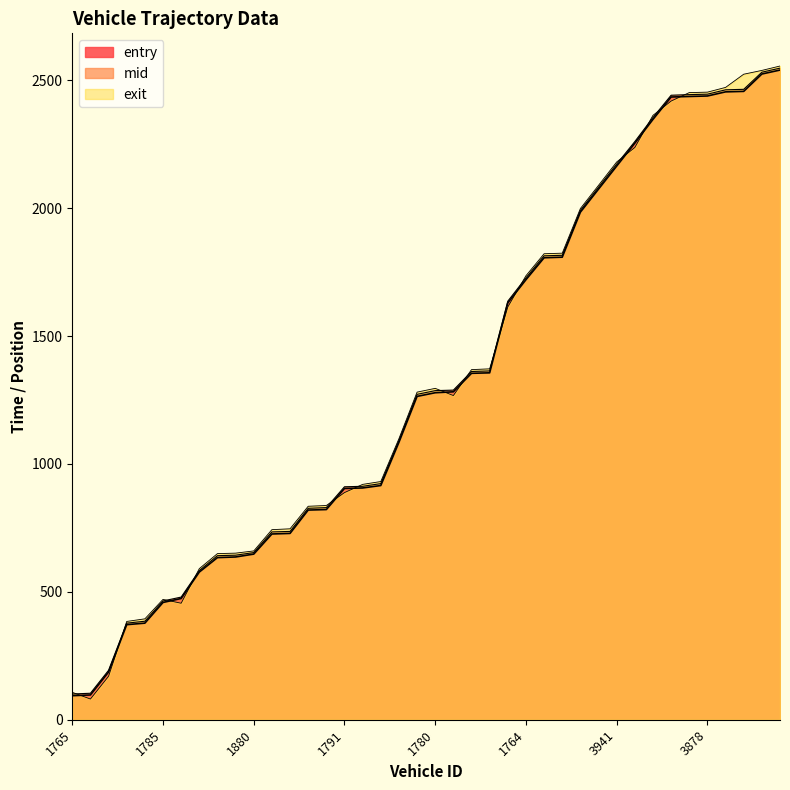

Reading right to left, extract all data points from this chart.

entry: 2539.6	2524.2	2456.3	2454.4	2438.2	2436.4	2434.2	2346.8	2253.8	2164.3	2074.3	1984.1	1808.1	1805.9	1720.1	1629.5	1356.1	1354.2	1281.8	1278.3	1264.0	1084.3	915.5	906.0	904.1	821.6	819.6	728.4	726.1	647.5	636.2	633.8	577.3	473.9	458.4	377.6	371.6	186.6	96.8	94.0
mid: 2547.1	2531.2	2464.3	2462.4	2445.3	2443.5	2441.2	2354.2	2260.1	2172.1	2081.4	1991.0	1815.5	1813.5	1727.4	1636.0	1363.5	1361.2	1288.5	1286.5	1272.0	1091.3	923.0	912.5	910.6	829.1	826.5	736.1	734.2	653.4	643.2	641.3	583.1	479.4	464.3	385.0	377.6	193.1	103.5	100.6
exit: 2555.4	2538.2	2523.4	2471.8	2453.3	2451.5	2418.5	2362.6	2237.0	2180.3	2089.1	1998.4	1823.8	1821.6	1735.7	1613.5	1371.7	1368.6	1267.2	1295.4	1280.6	1098.6	931.1	920.0	887.9	837.4	834.5	746.4	743.0	659.9	651.2	649.4	590.7	455.4	470.4	394.4	384.2	170.0	80.9	107.1